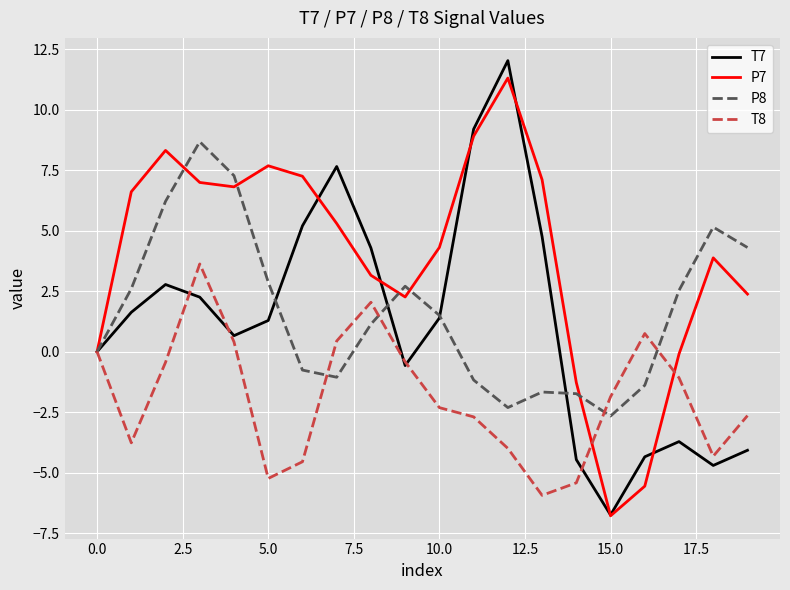

Which series has the largest total across all categories?

P7